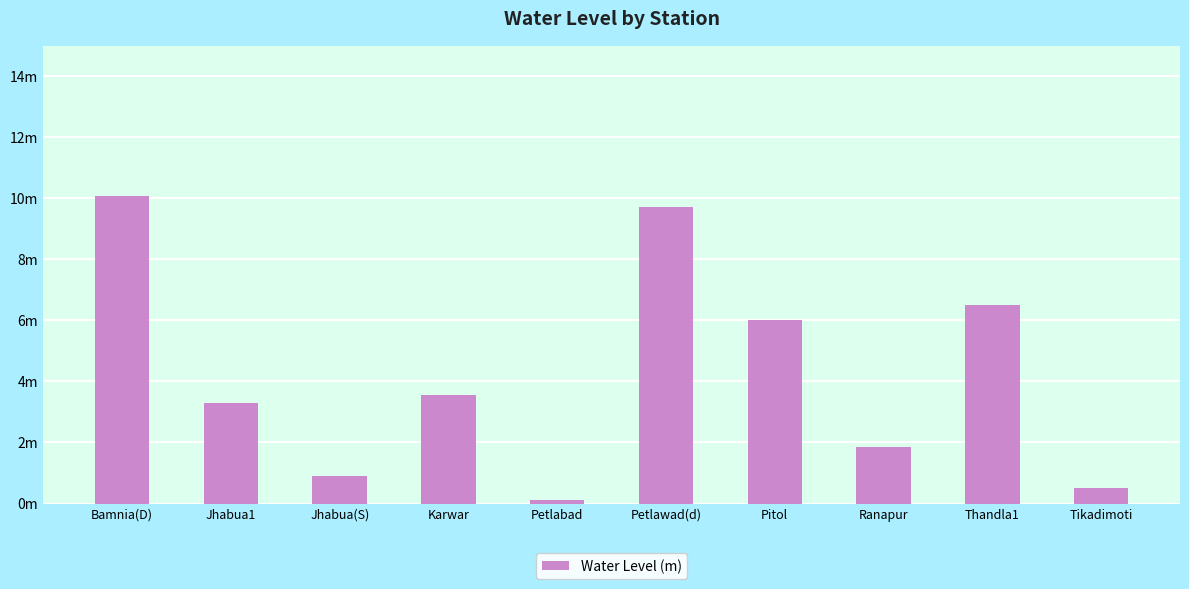

The chart shows a value of 4.8 at Jhabua1. True or false?

False